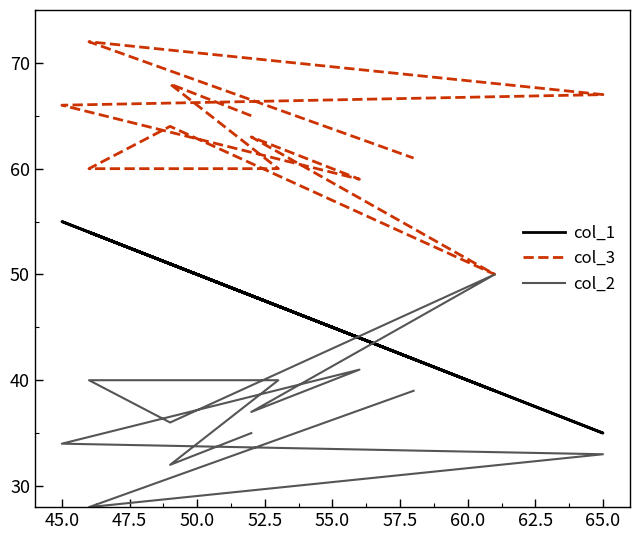

Reading right to left, what are all the values shown in this chart?

col_1: 42	54	35	55	44	48	39	51	54	47	51	48
col_3: 61	72	67	66	59	63	50	64	60	60	68	65
col_2: 39	28	33	34	41	37	50	36	40	40	32	35